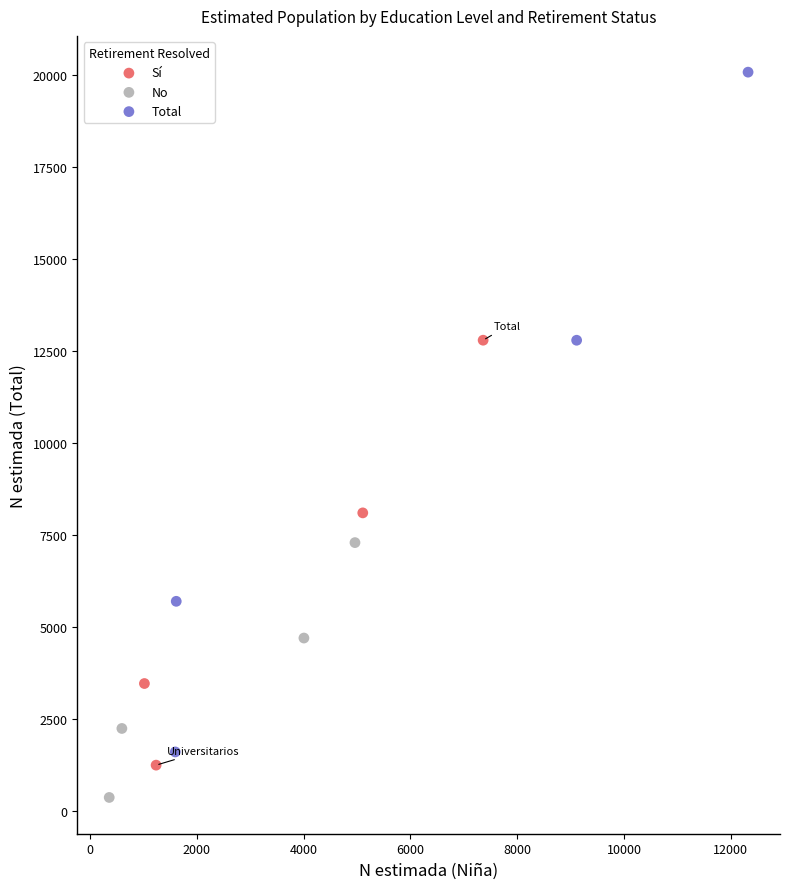

Which series contains the highest Y value?

Total